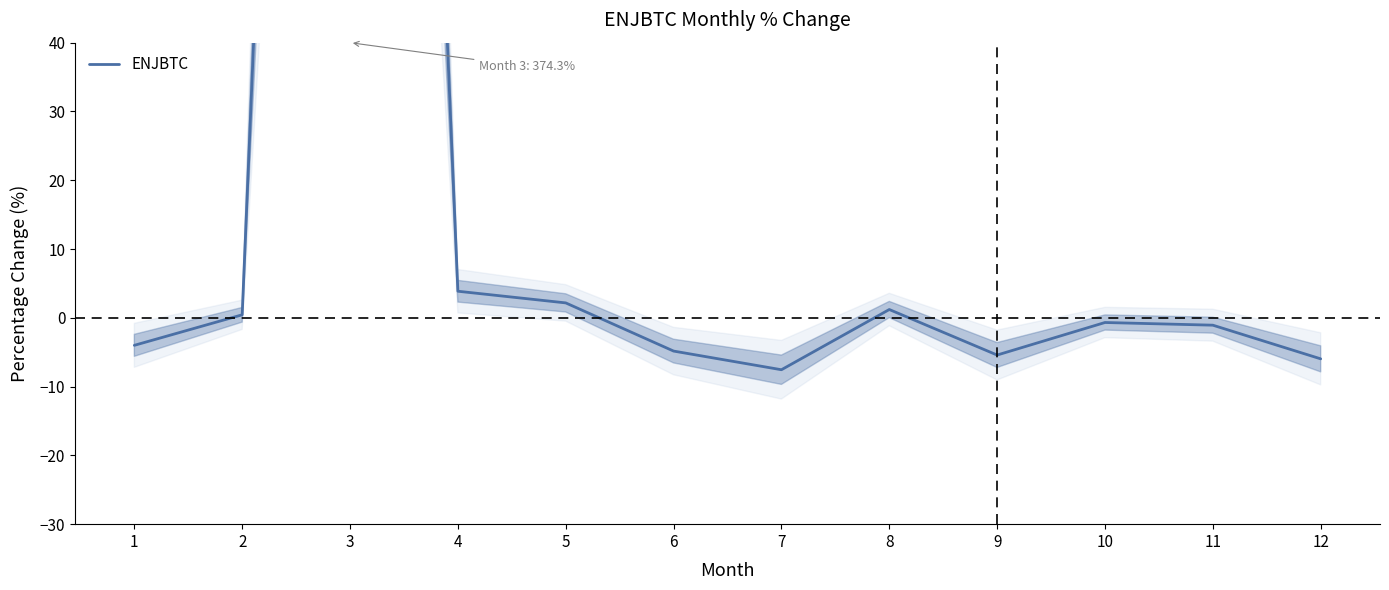

What is the sum of the values at 6 and 11?

-5.9